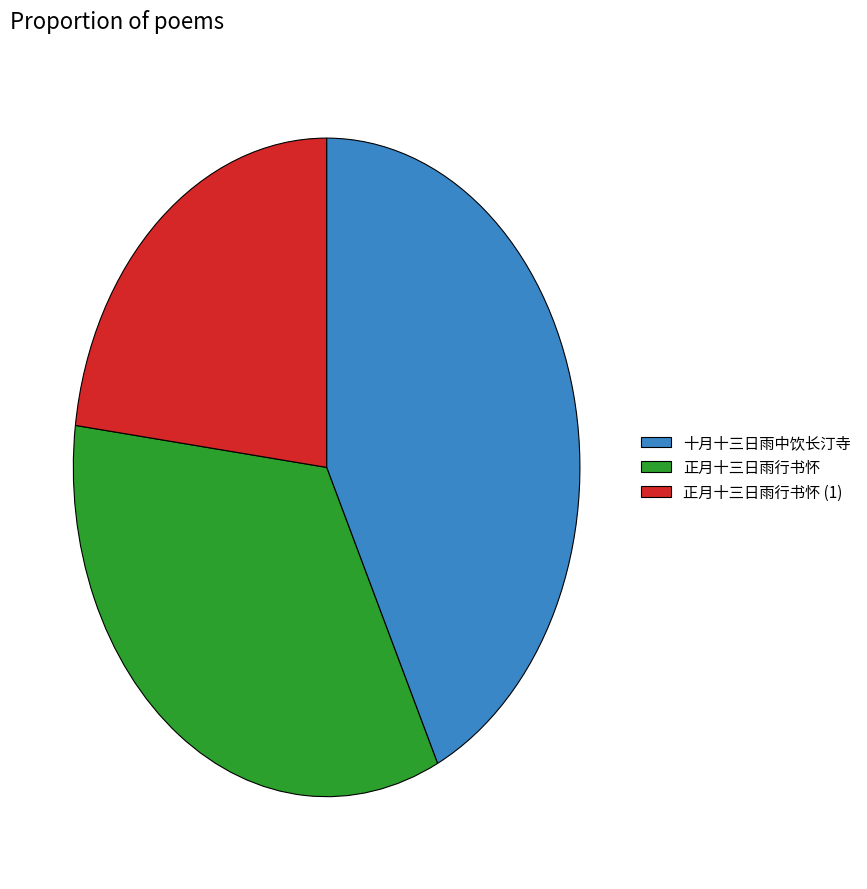

Is it true that 十月十三日雨中饮长汀寺 is 43% of the pie?

True